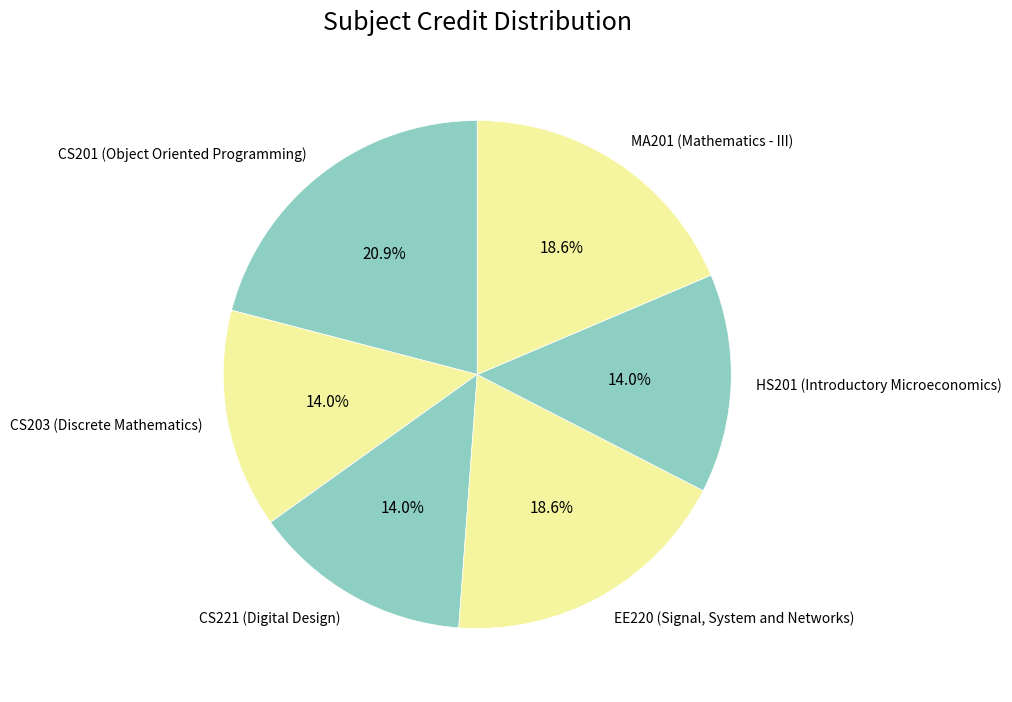

Is CS201 (Object Oriented Programming) the majority of the pie?

No